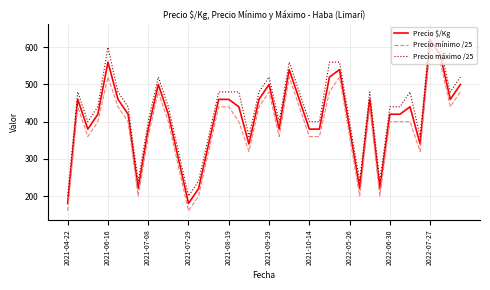

True or false: Precio mínimo /25 and Precio $/Kg cross at least once.

False